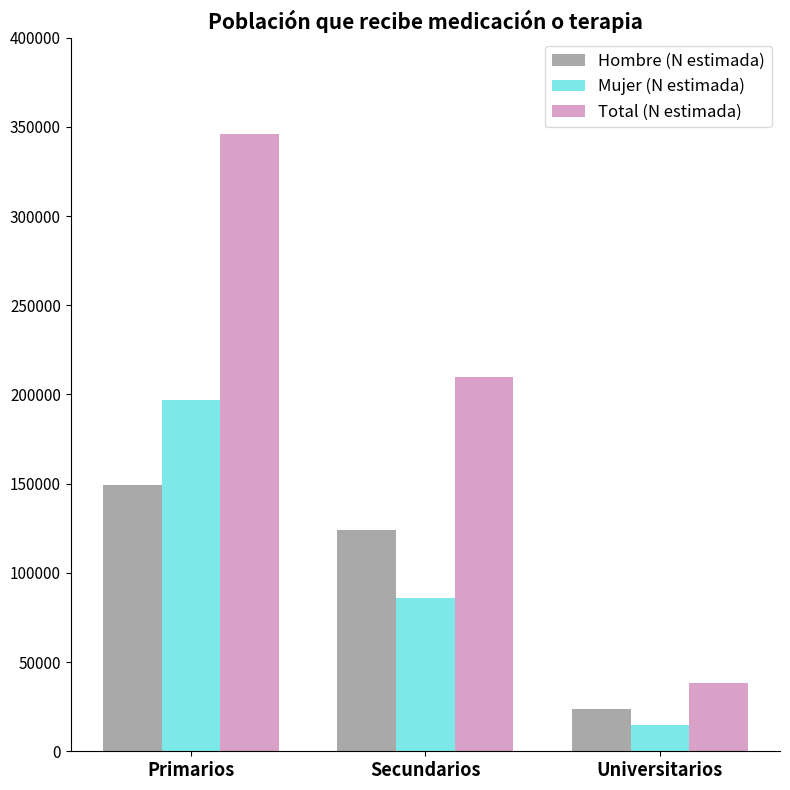

At which category is the sum across all series the highest?

Primarios